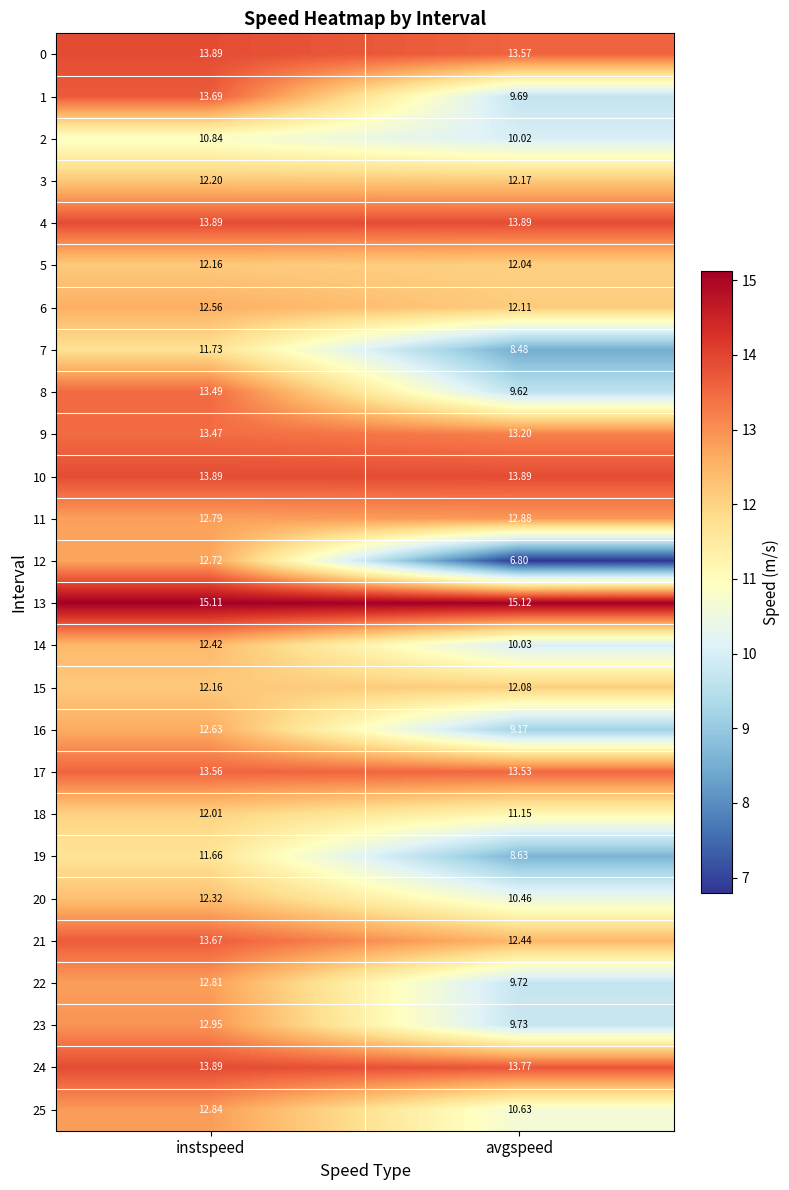

At which category does the chart reach its peak across all series?

avgspeed